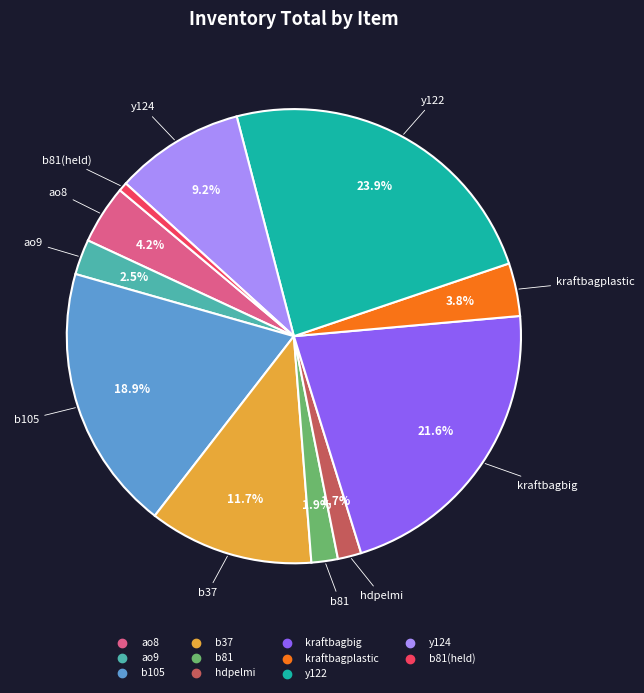

How many slices are in this pie chart?

11